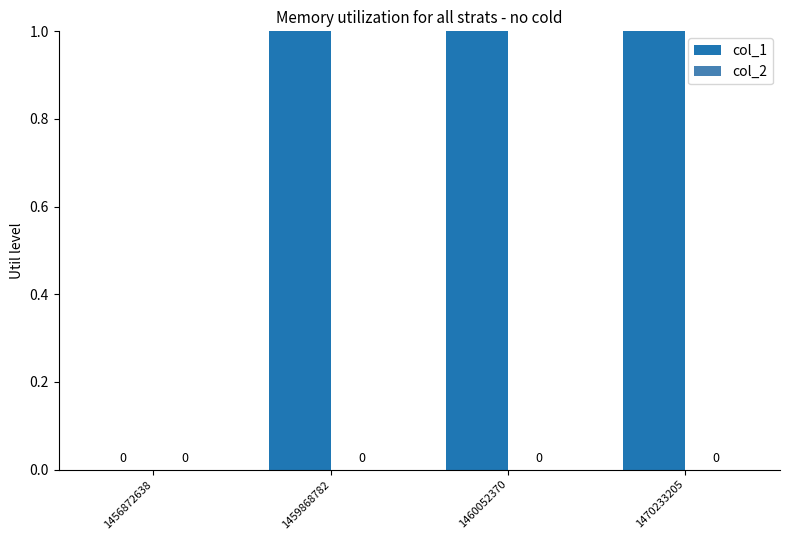

Is the value of col_1 at 1459868782 greater than the value of col_2 at 1460052370?

Yes